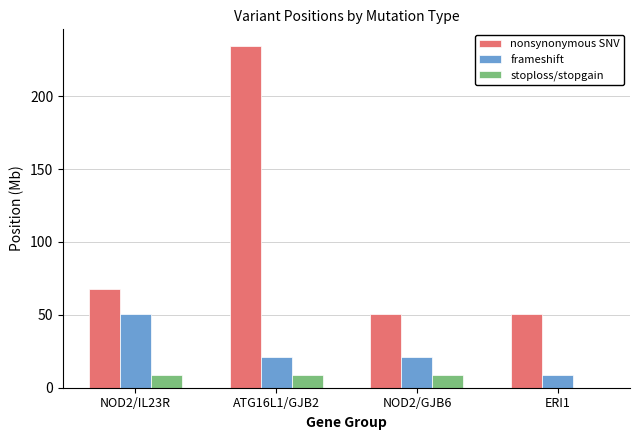

Where is nonsynonymous SNV nearest to the value 142?

NOD2/IL23R